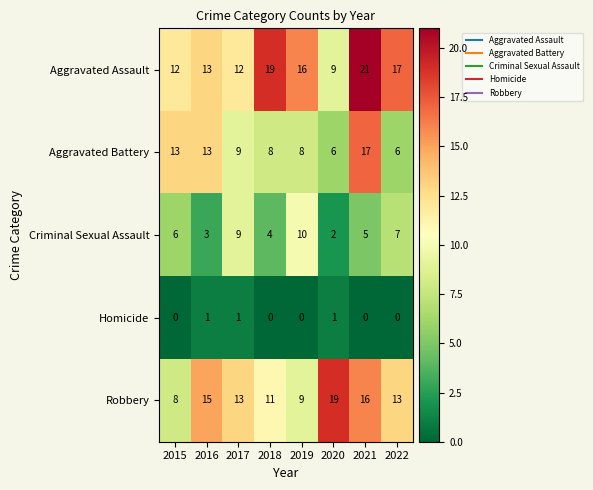

How many Homicide values are between 0 and 1?

8